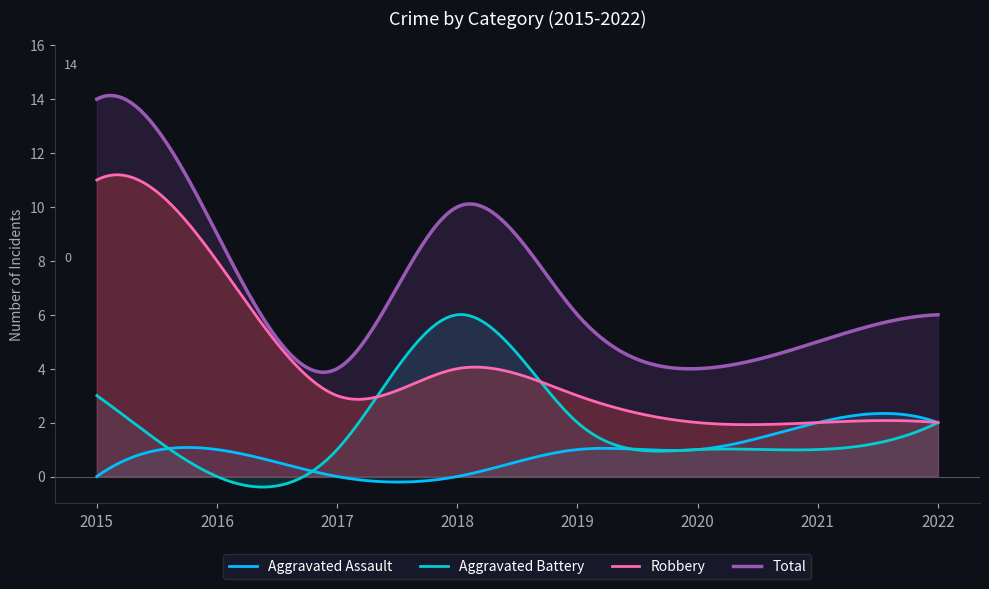

At which category does Aggravated Assault reach its first local peak?

2016